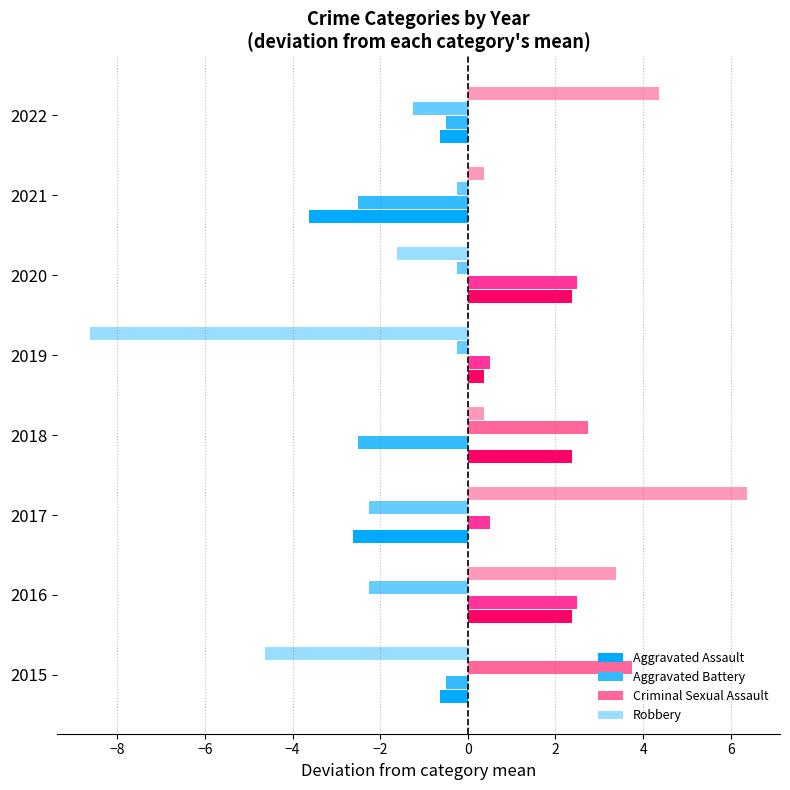

What is the difference between the highest and lowest values at 2017?

9.0